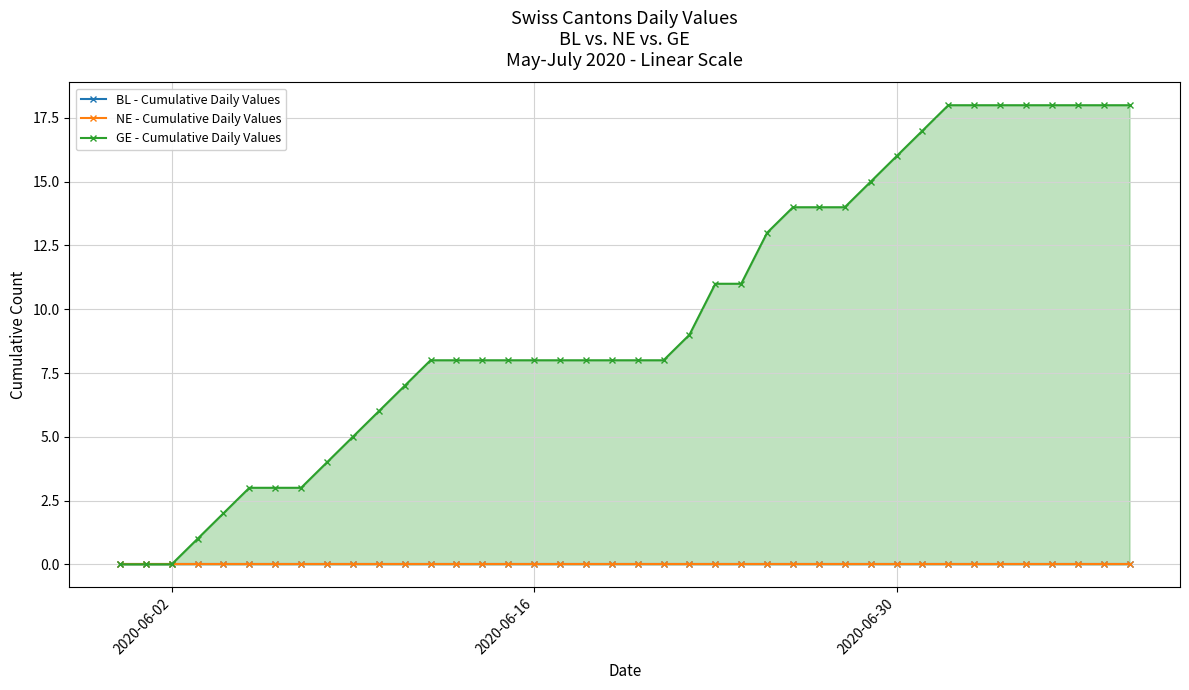

How many distinct data groups are displayed?

3